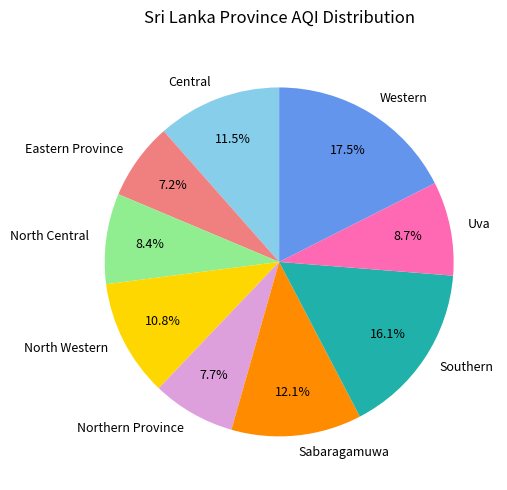

What is the ratio of the value at Northern Province to the value at Sabaragamuwa?

0.6